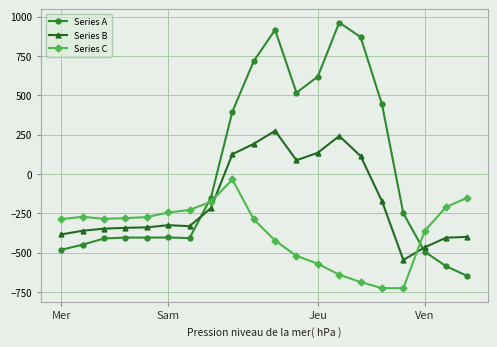

Rank the series by their average value, from highest to lowest.

Series A, Series B, Series C